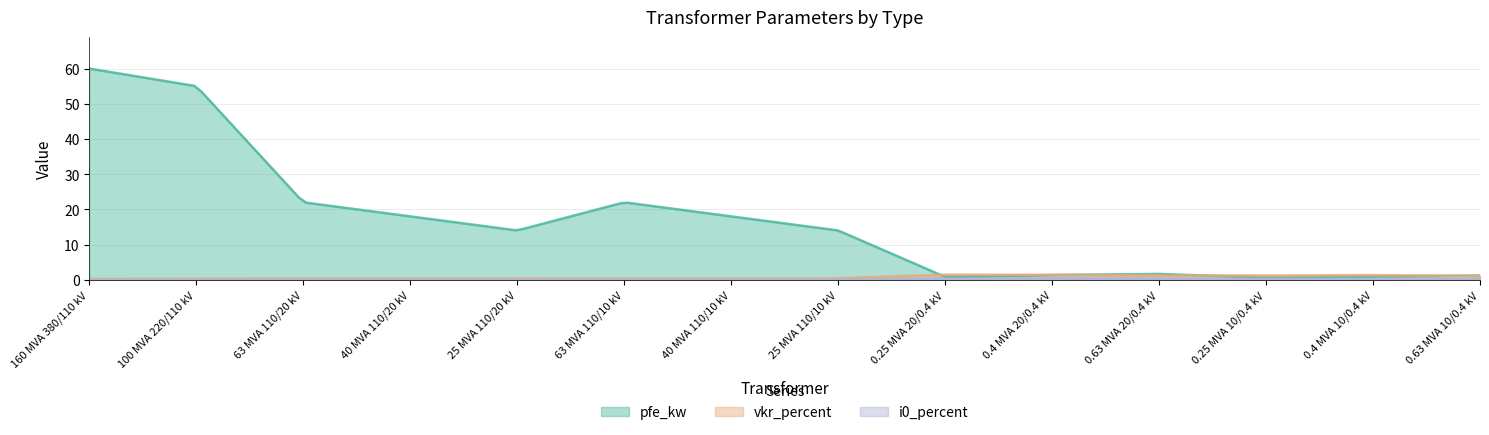

What is the greatest value displayed?

60.0